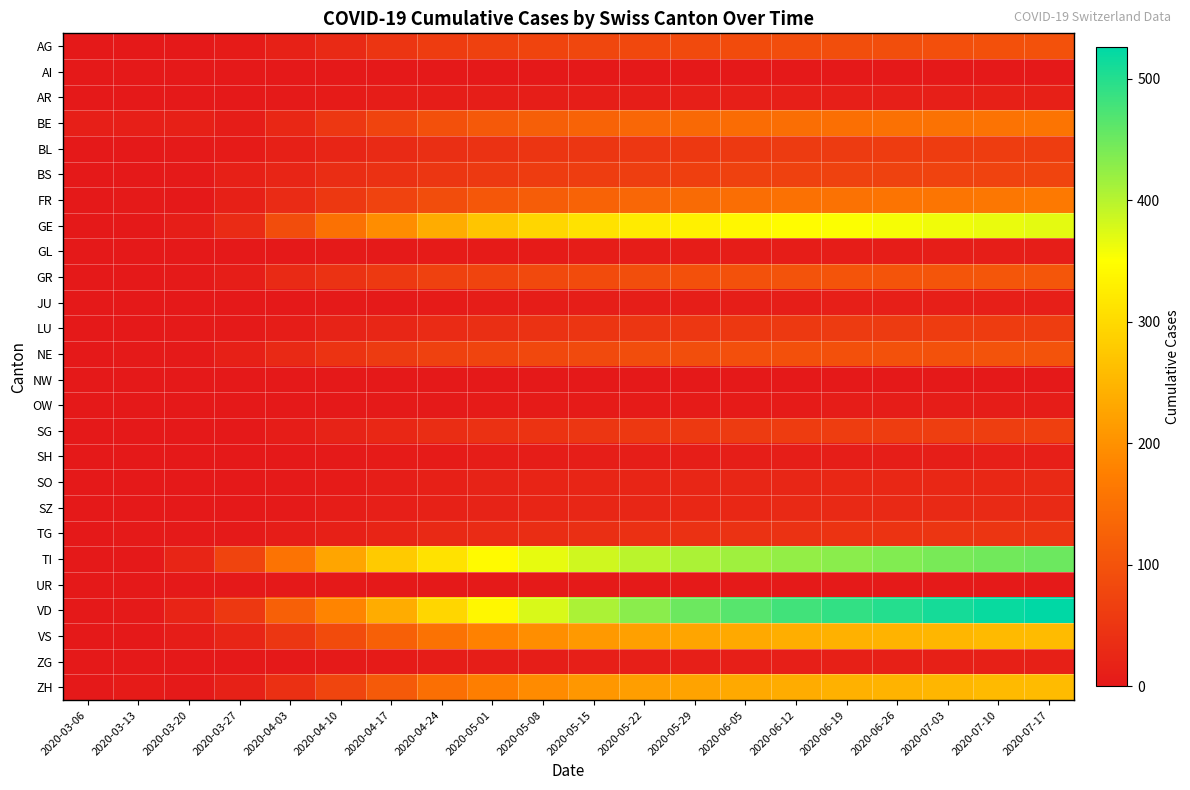

What is the spread (max minus min) of values at 2020-04-24?

312